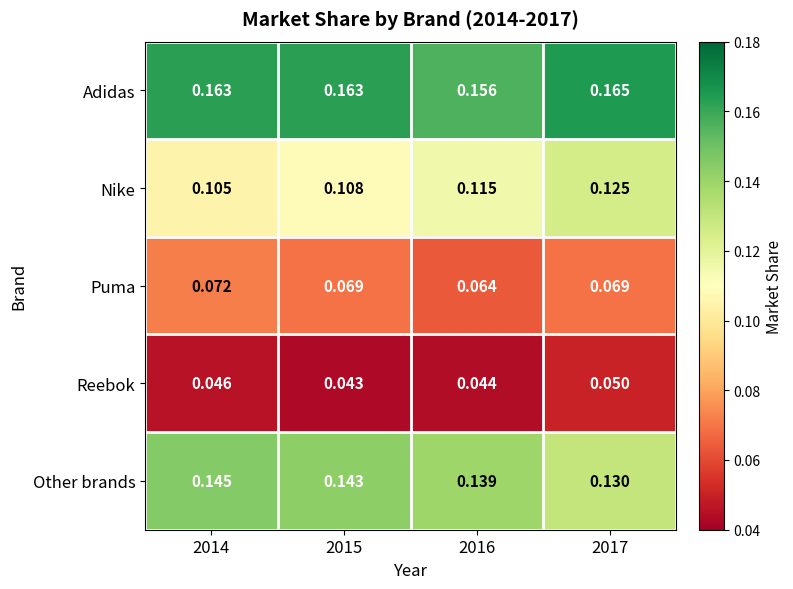

Which series has the largest total across all categories?

Adidas